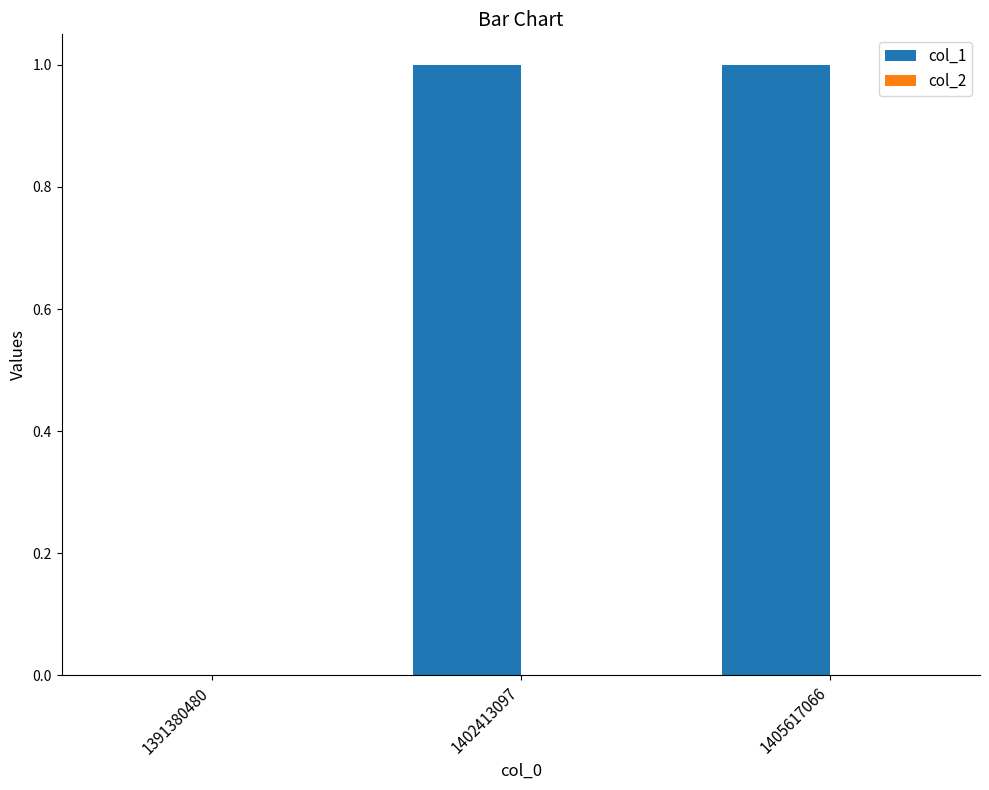

True or false: the data shows 0 at 1391380480.

True